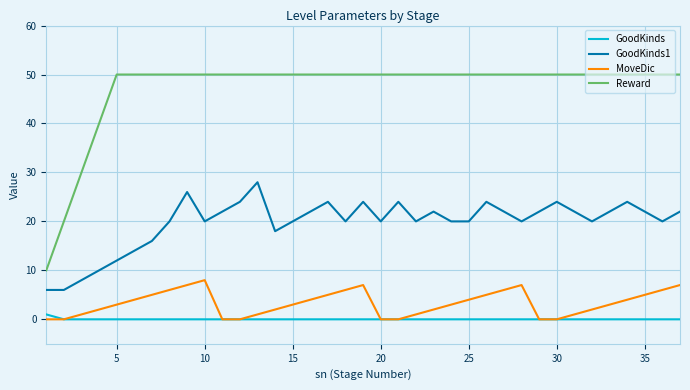

What are all the series names shown in the legend?

GoodKinds, GoodKinds1, MoveDic, Reward